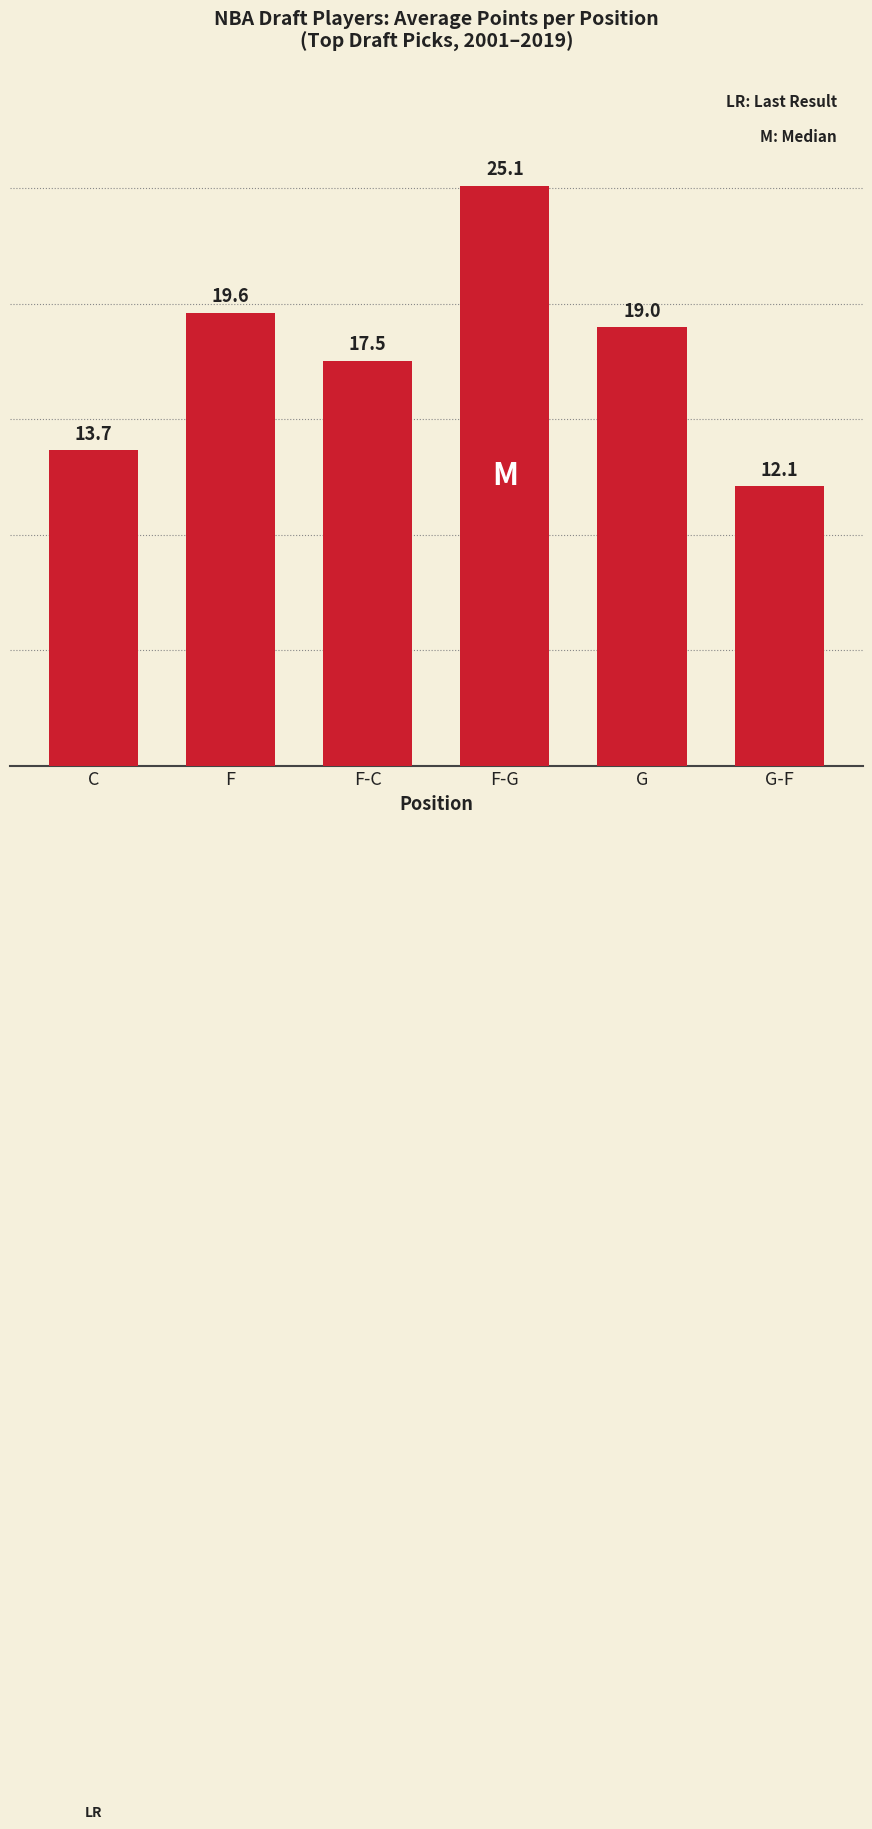

What is the average value?

17.8